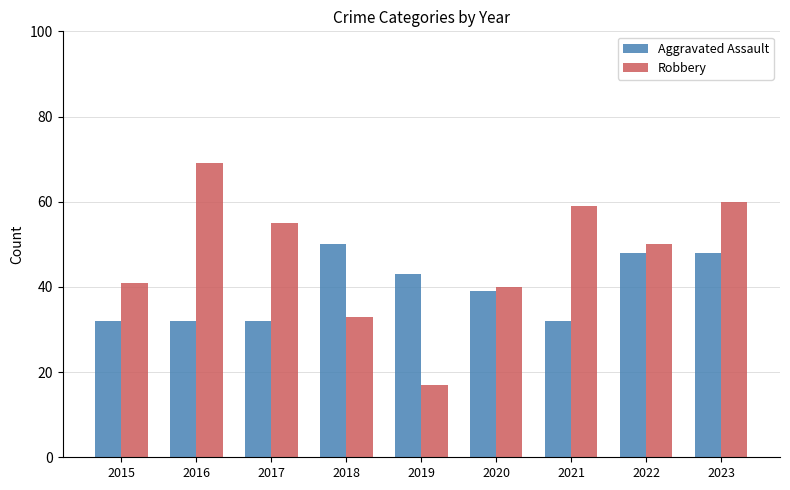

What are all the series names shown in the legend?

Aggravated Assault, Robbery